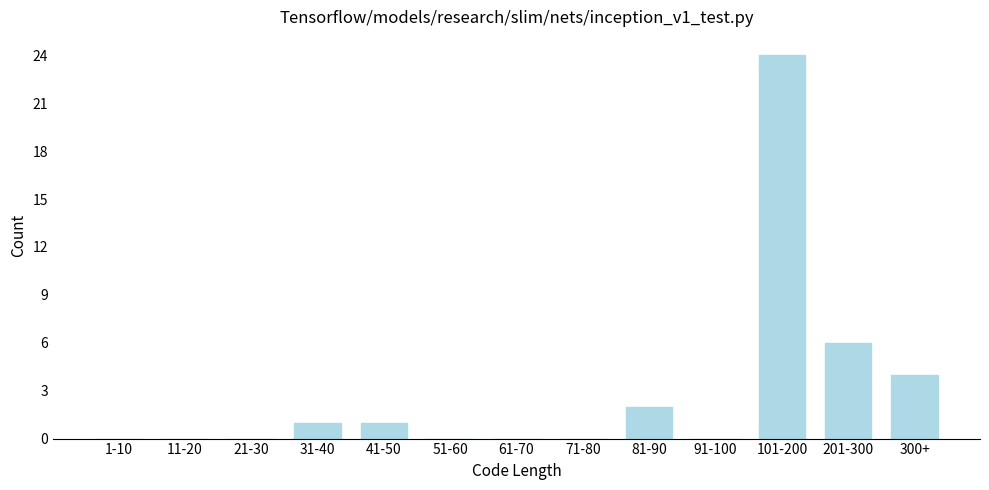

Reading right to left, transcribe all the data shown in this chart.

300+=4	201-300=6	101-200=24	91-100=0	81-90=2	71-80=0	61-70=0	51-60=0	41-50=1	31-40=1	21-30=0	11-20=0	1-10=0